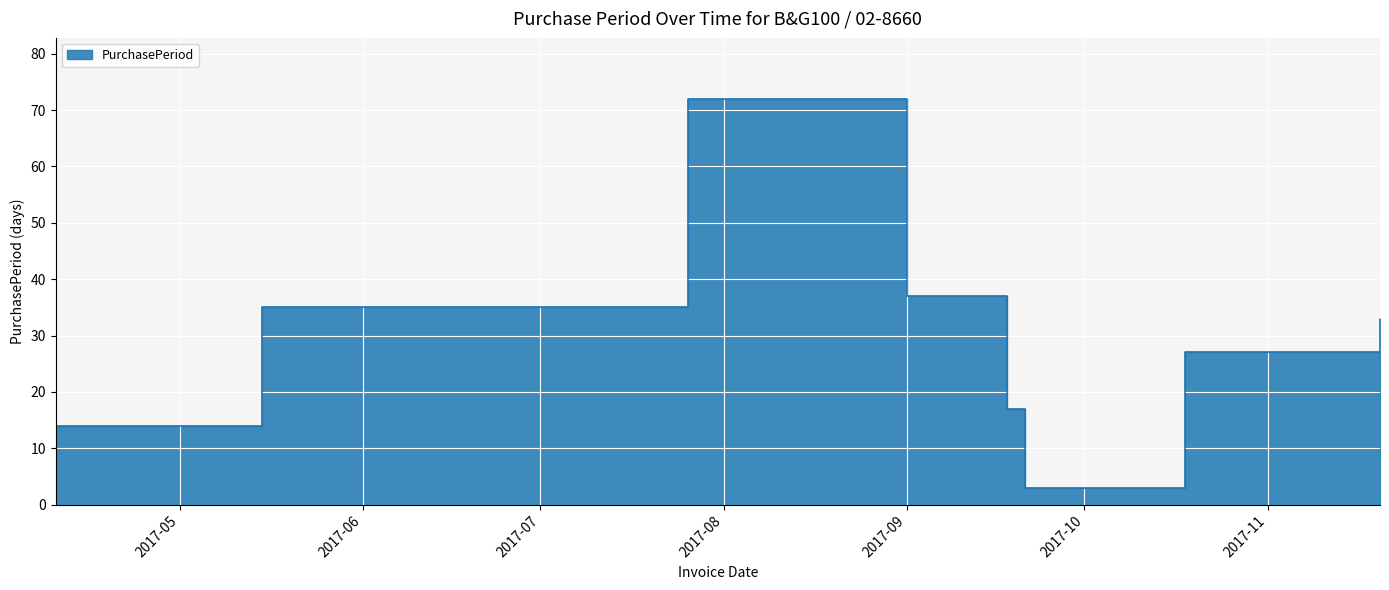

How many points are lower than both their immediate neighbors (excluding endpoints)?

1